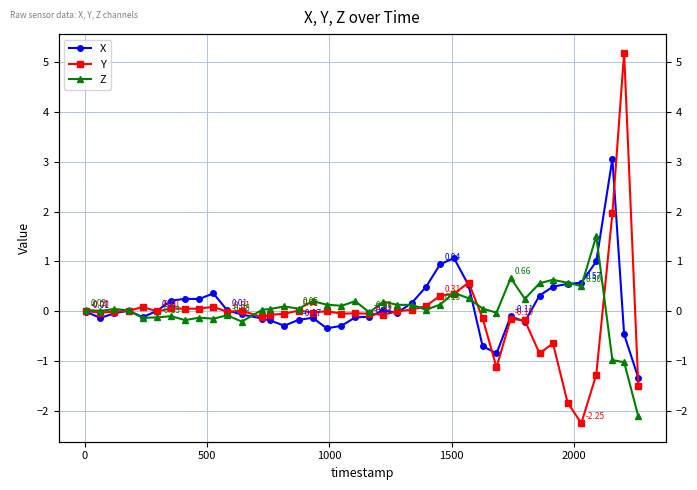

At how many categories does at least one series exceed 0?

37